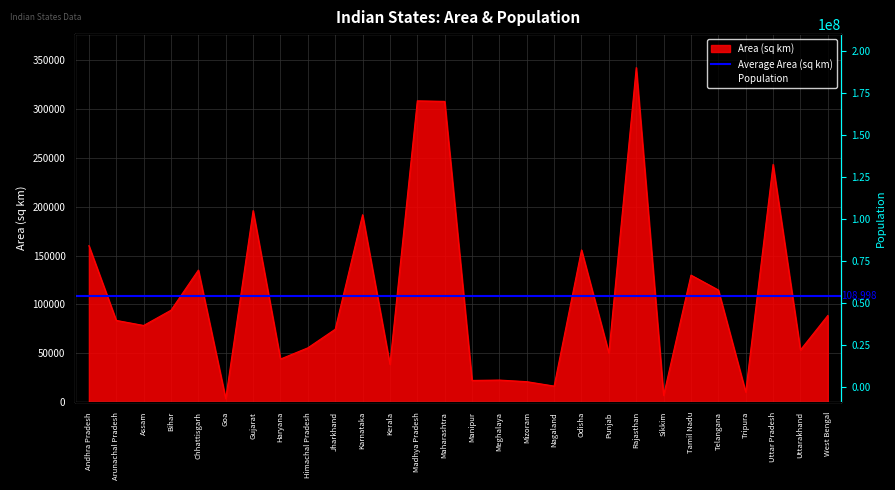

How many data points in Area are less than 83743?

14